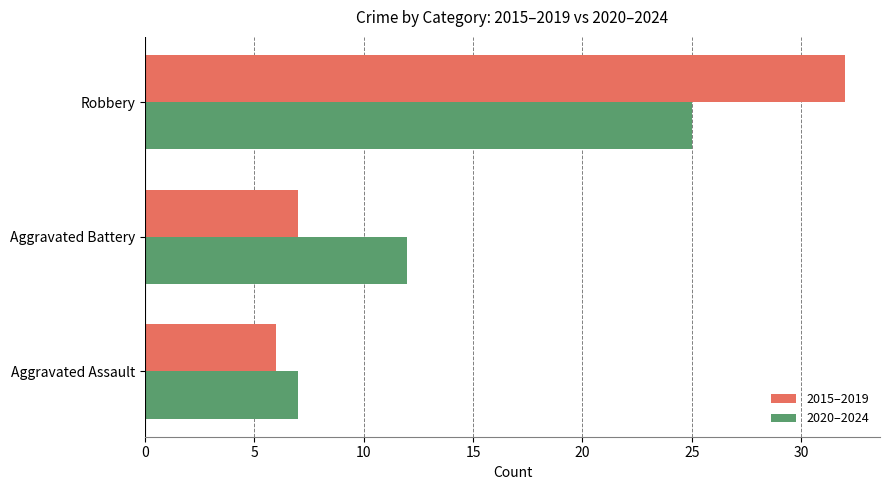

List the series in order of their peak value, lowest first.

2020–2024, 2015–2019